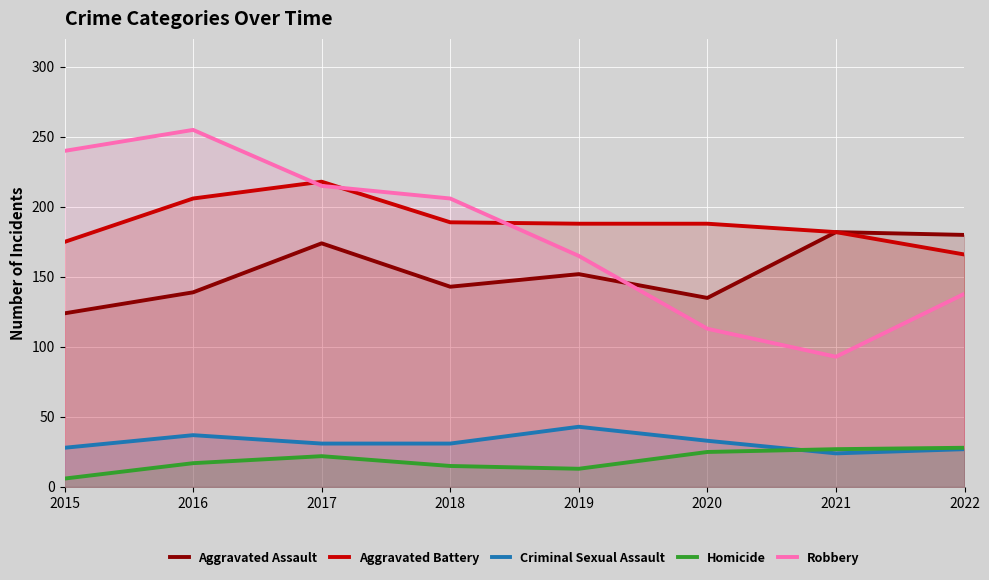

What is the sum of all Homicide values?

153